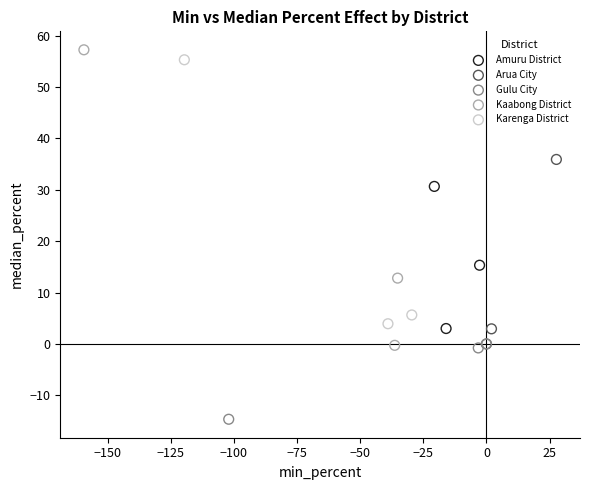

Which series has the largest Y range (max minus min)?

Kaabong District